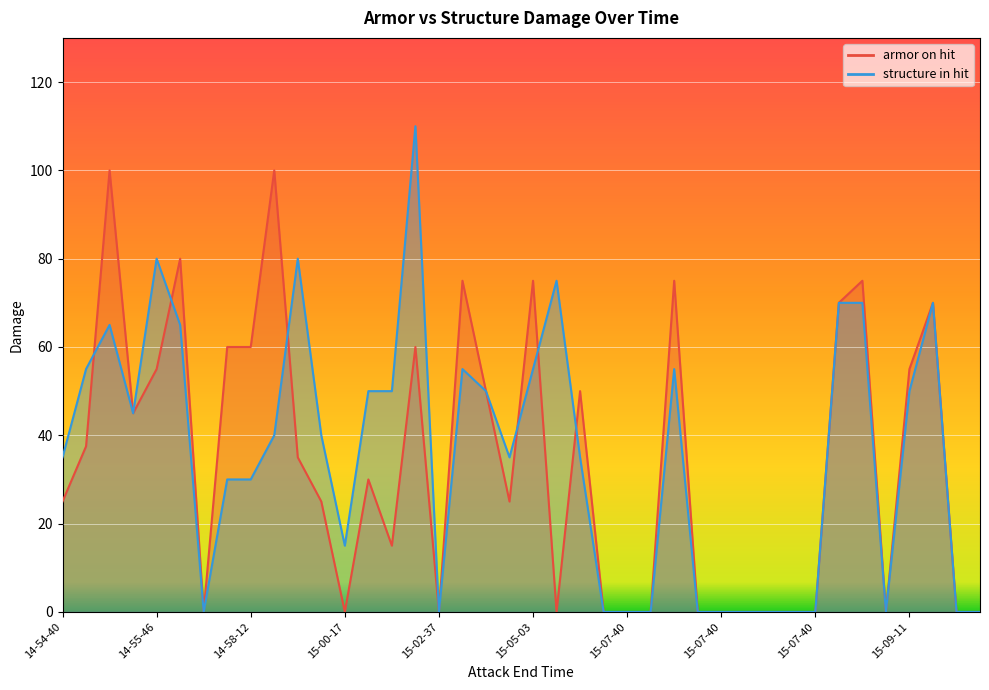

Where is armor on hit nearest to the value 50?

15-04-49